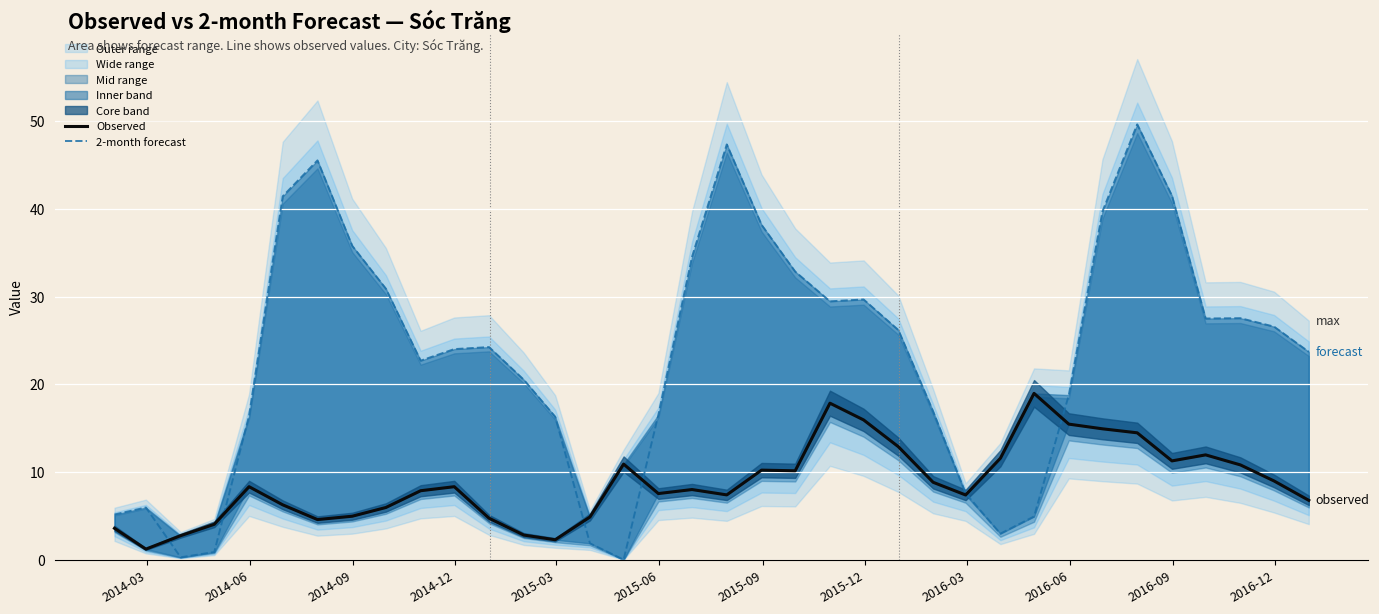

At 2016-06, list the series in order from smallest to largest.

Observed, 2-month forecast